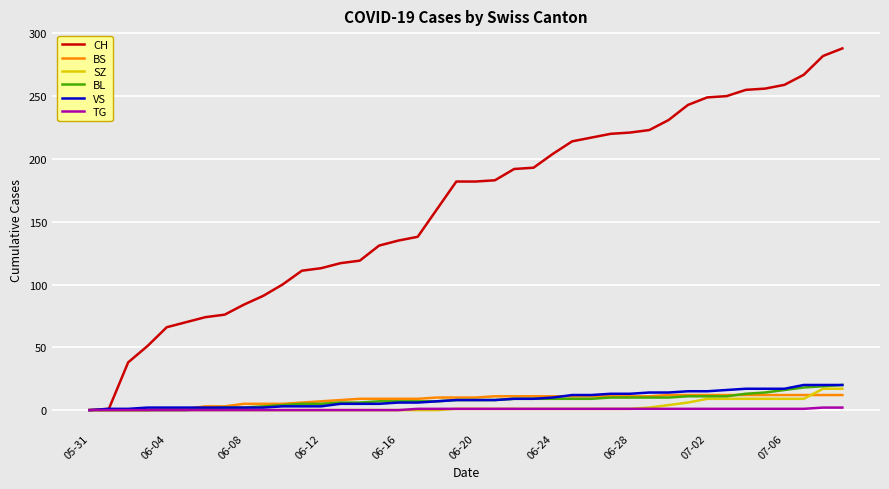

Which series has the largest total across all categories?

CH